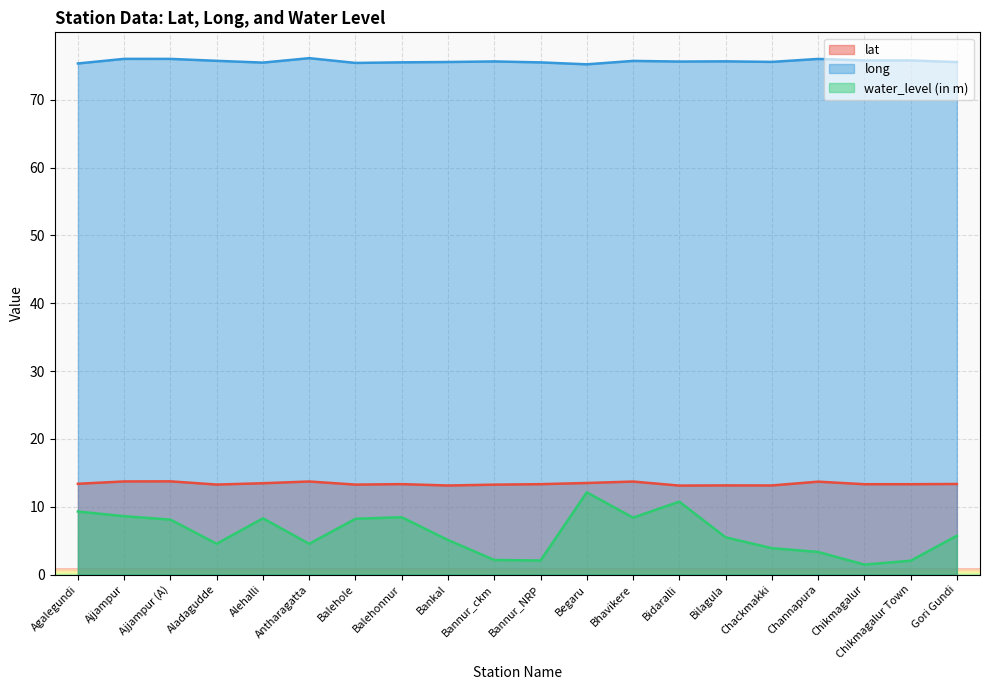

What is the difference between the highest and lowest values at Gori Gundi?

69.8